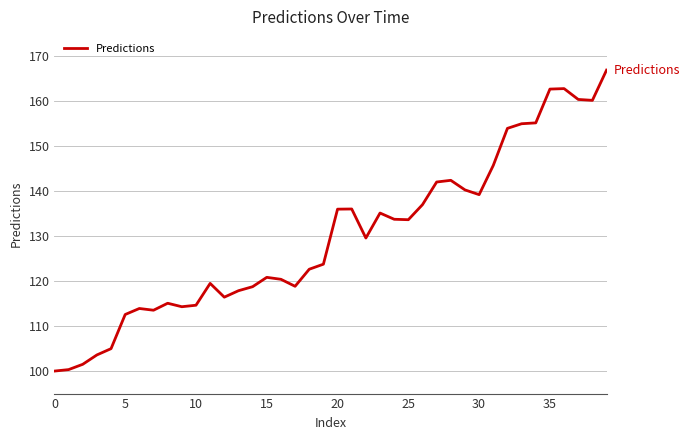

What is the difference between the maximum and minimum values?

66.8